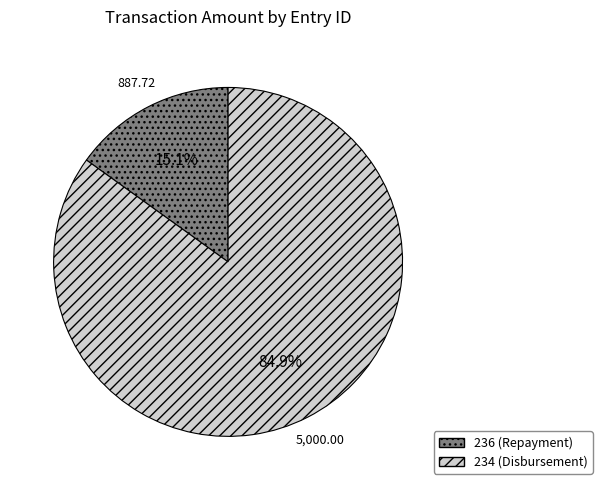

To the nearest percent, what is the combined percentage of 234 (Disbursement) and 236 (Repayment)?

100%